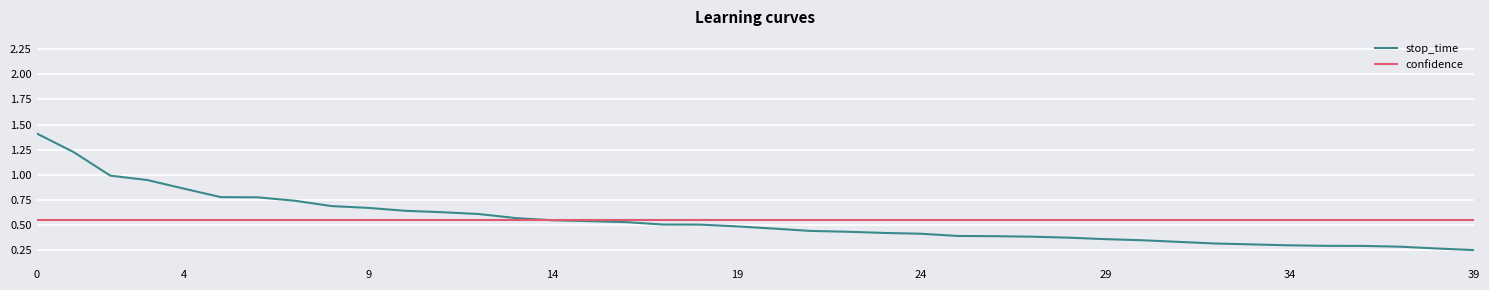

What is the sum of all confidence values?

22.1